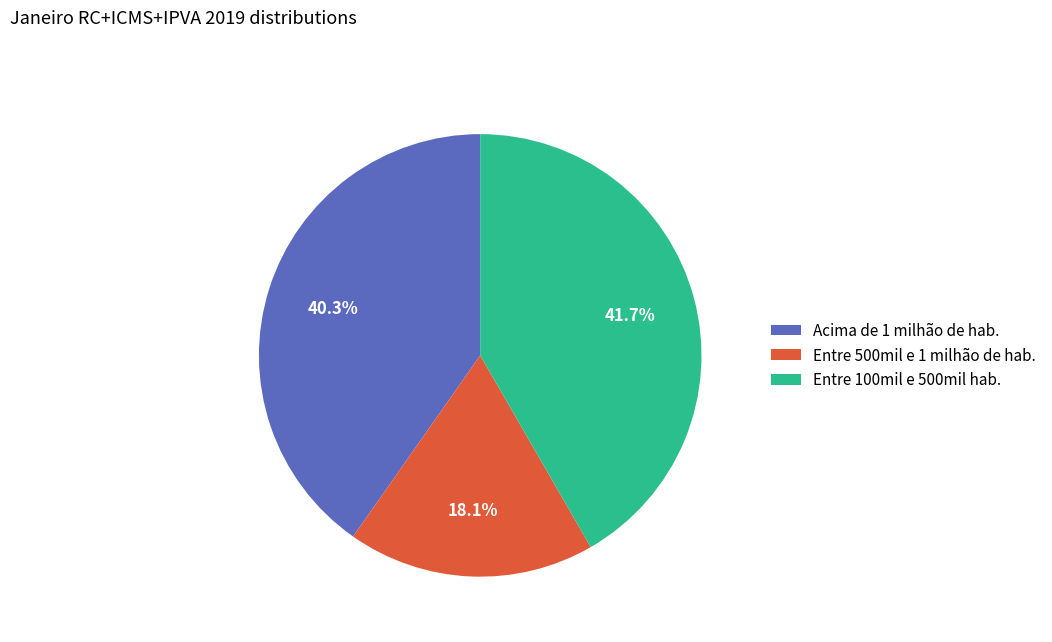

Which slice is the smallest?

Entre 500mil e 1 milhão de hab.